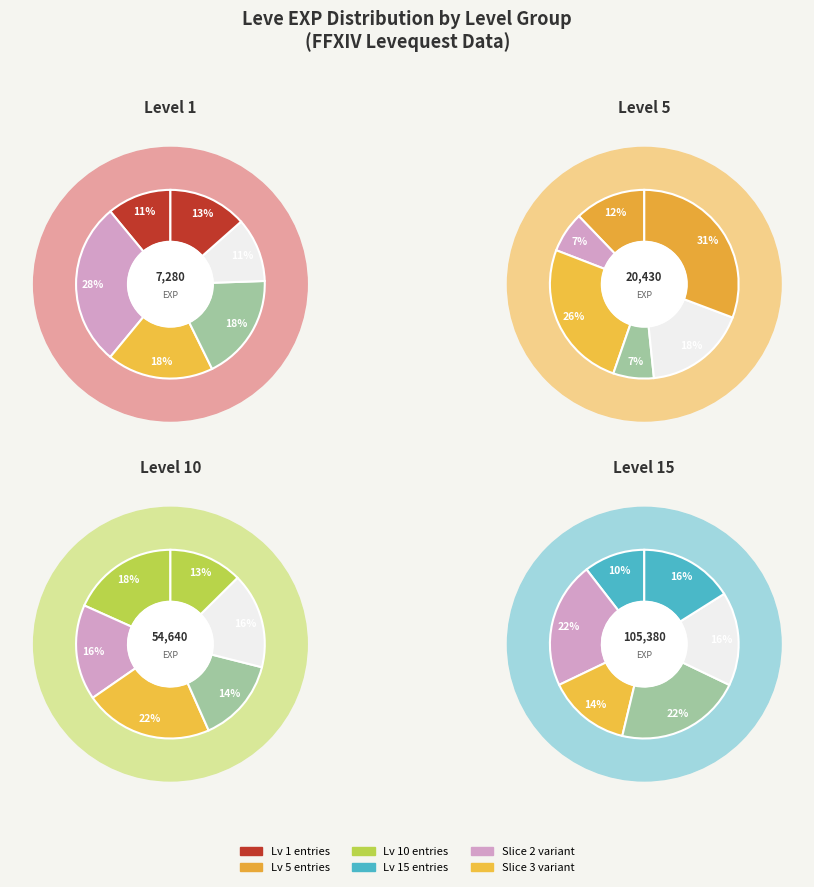

To the nearest percent, what is the combined percentage of 10 and 1?

9%